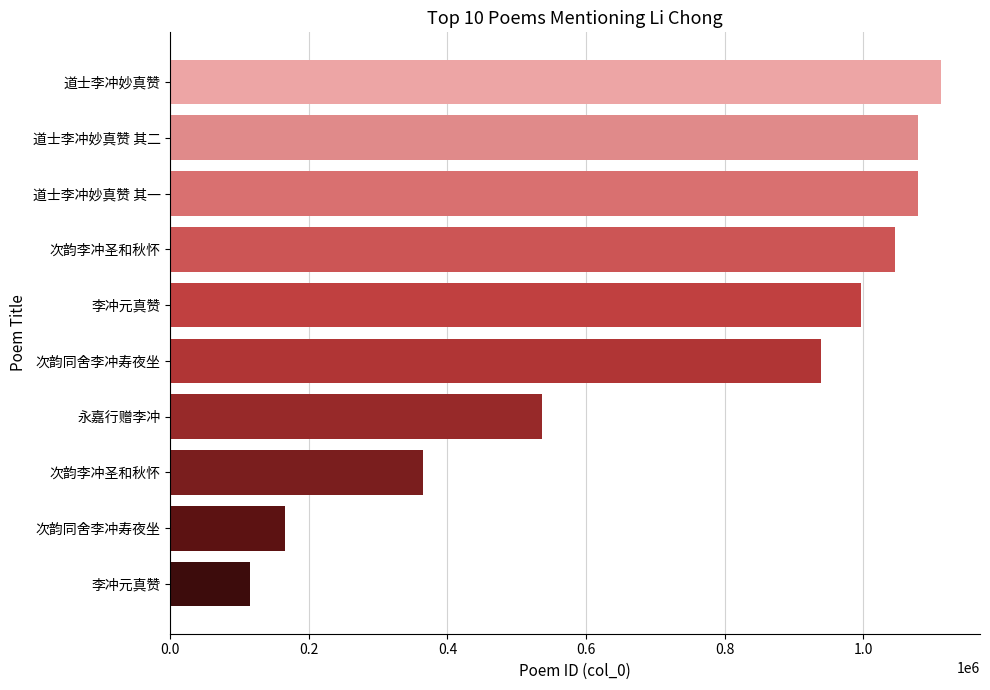

Does the chart contain any negative values?

No